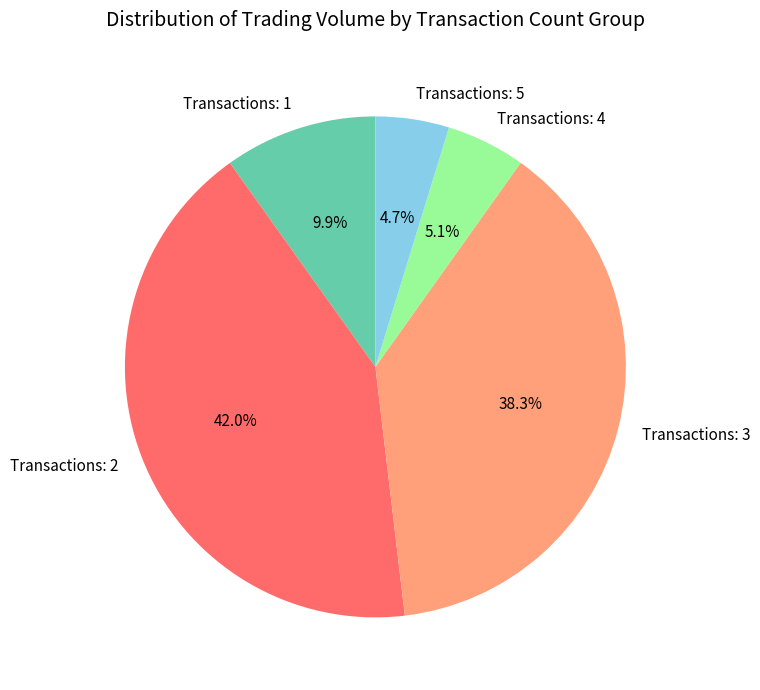

Is there a majority slice in this chart?

No